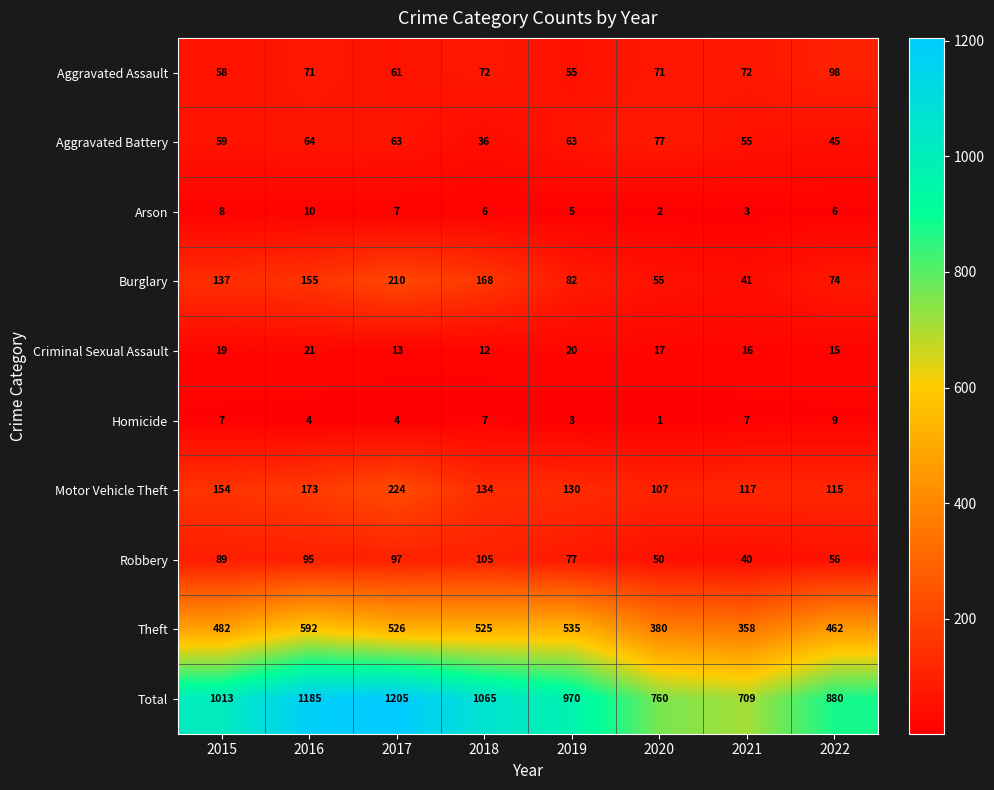

At which label does Theft reach its minimum?

2021